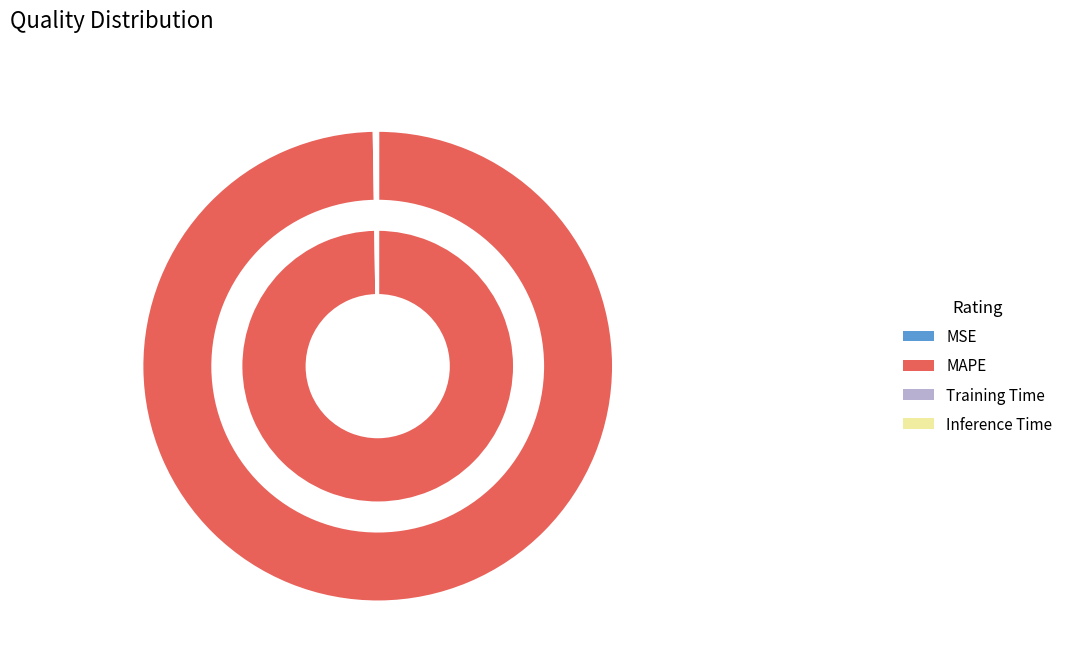

Which slice is the smallest?

MSE